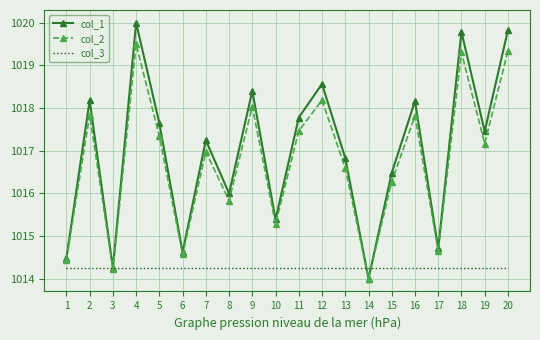

Which series has the largest range (max minus min)?

col_1